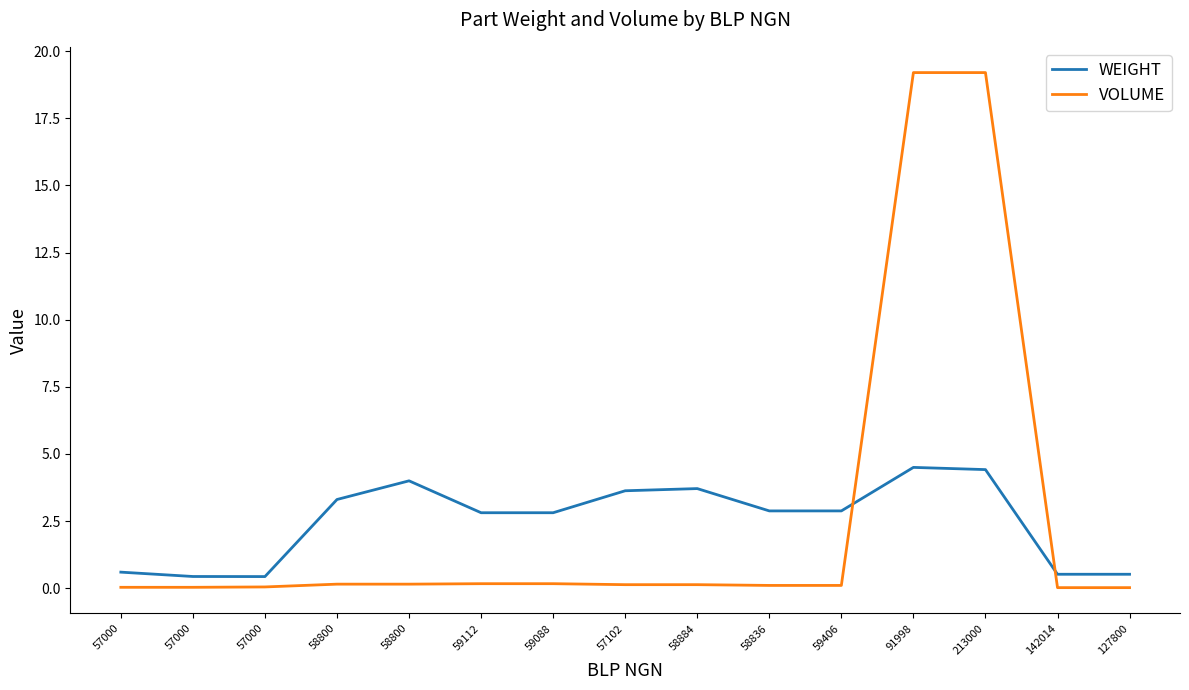

Is the value of VOLUME at 59406 greater than the value of WEIGHT at 57000?

No